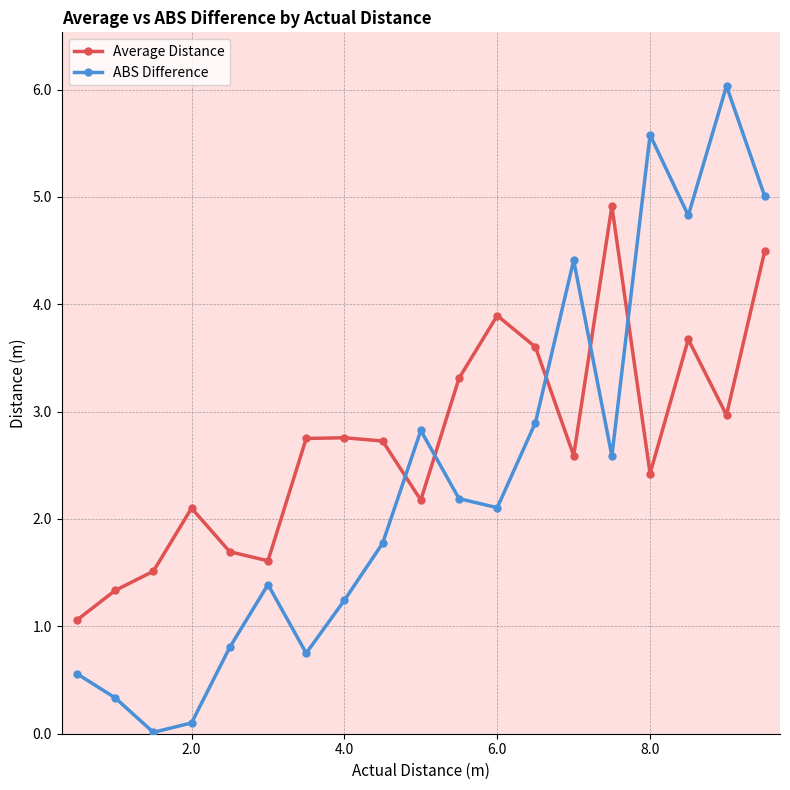

What is the value of the ABS Difference point at the 2nd from the left?

0.3